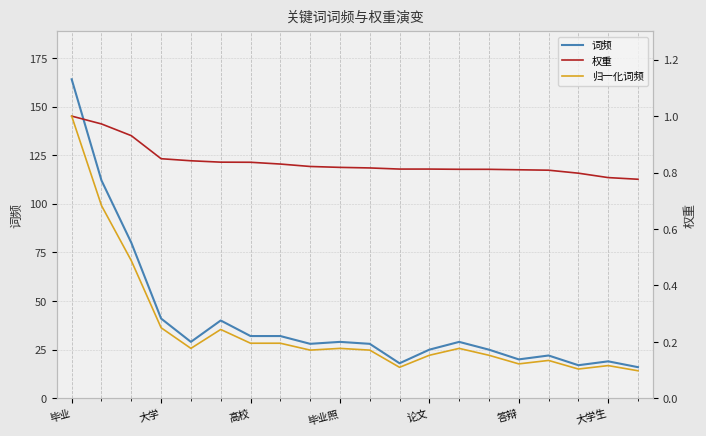

True or false: 词频 has more than 1 points higher than both neighbors.

True